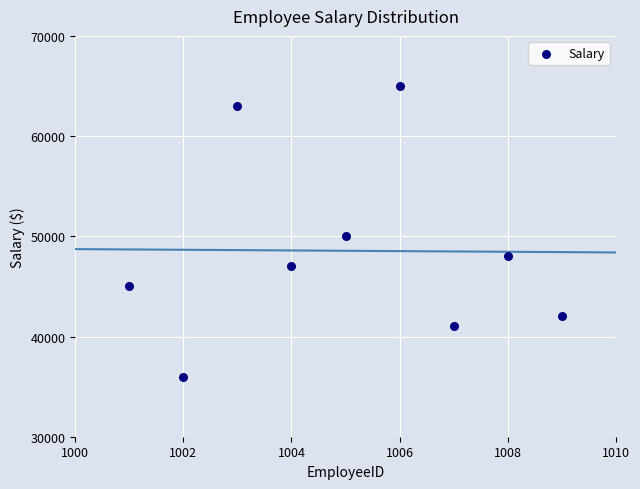

What Y value in the scatter plot is closest to 50500?

50000